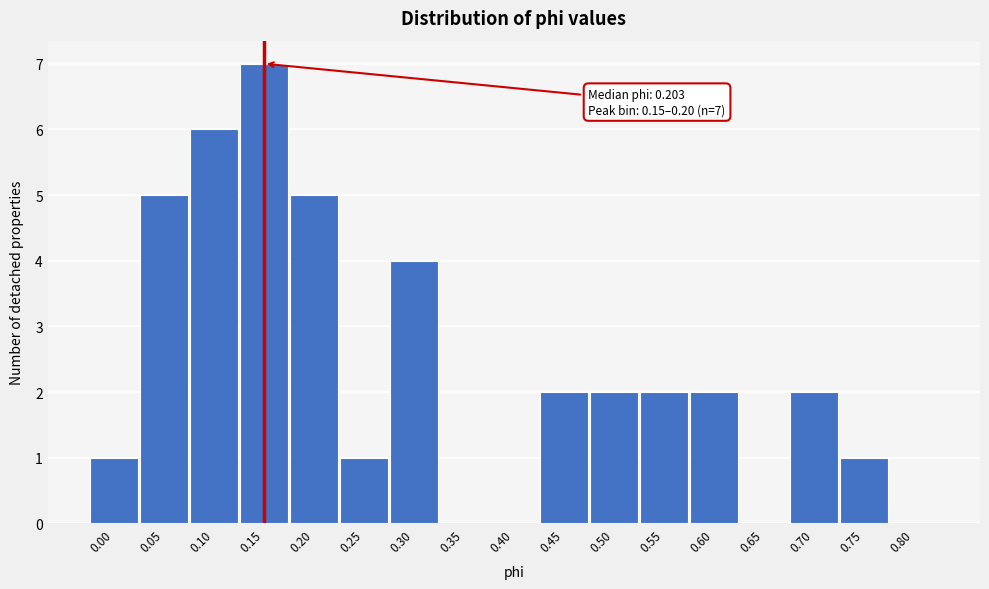

Reading right to left, transcribe all the data shown in this chart.

0.80=0	0.75=1	0.70=2	0.65=0	0.60=2	0.55=2	0.50=2	0.45=2	0.40=0	0.35=0	0.30=4	0.25=1	0.20=5	0.15=7	0.10=6	0.05=5	0.00=1